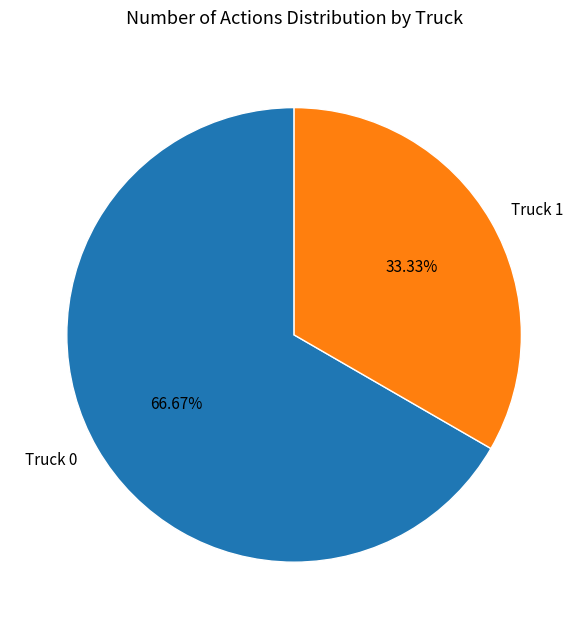

Which slice is the largest?

Truck 0